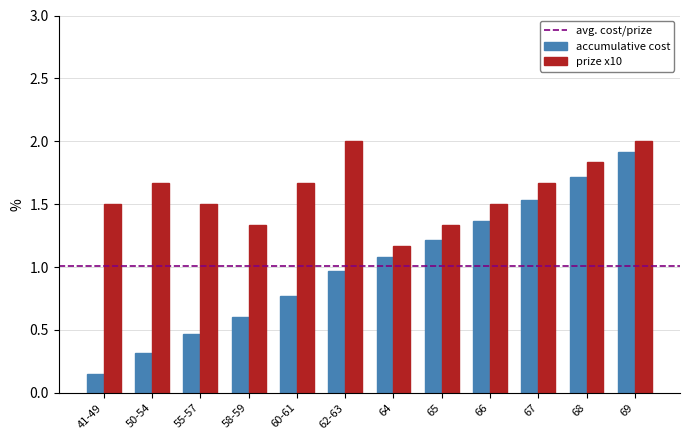

How many distinct data groups are displayed?

2